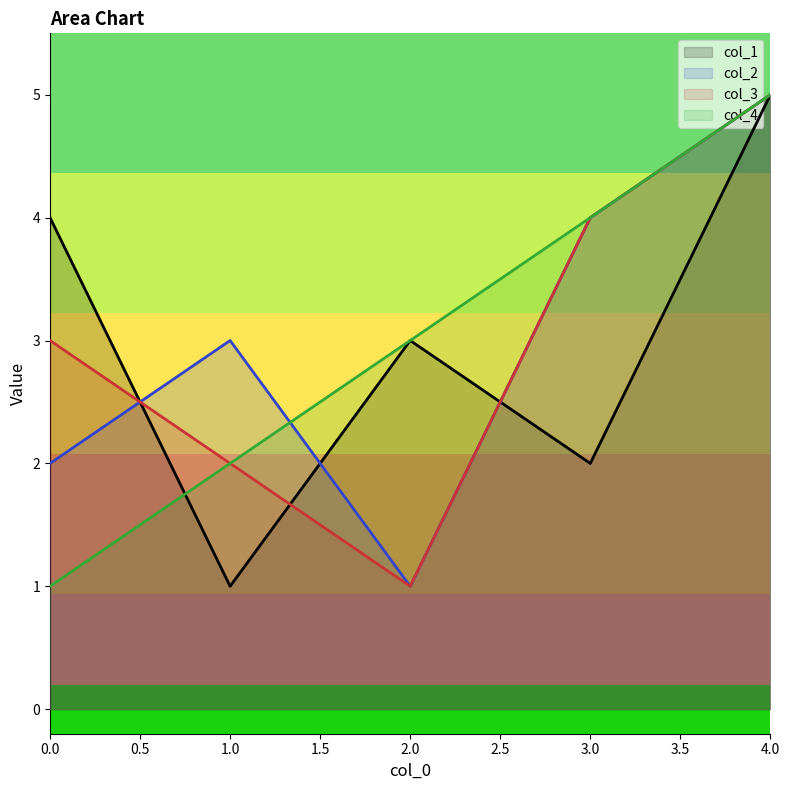

After their last crossing, which series has the higher values: col_2 or col_1?

col_2